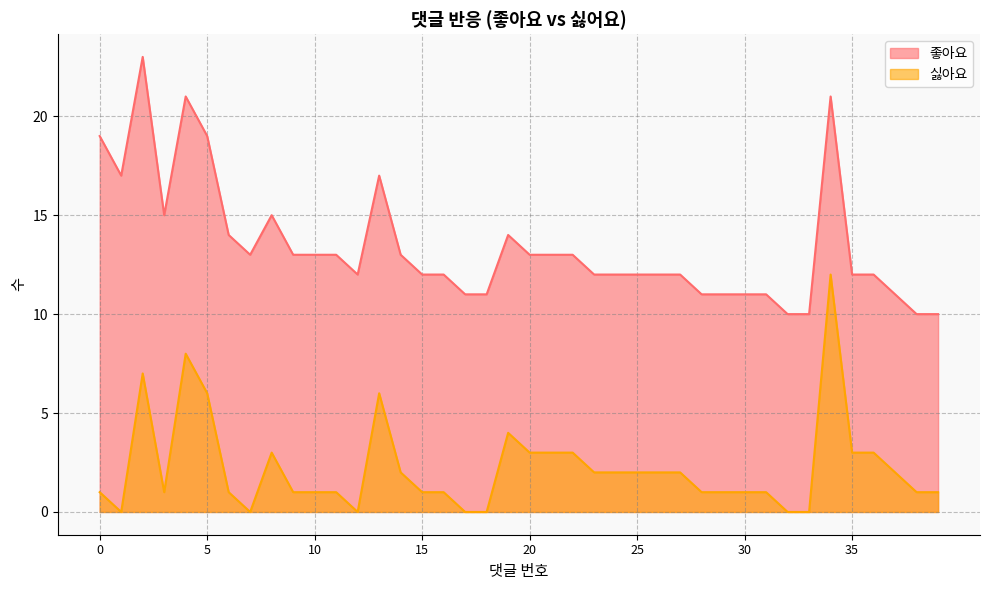

Read the 좋아요 value at 33.

10